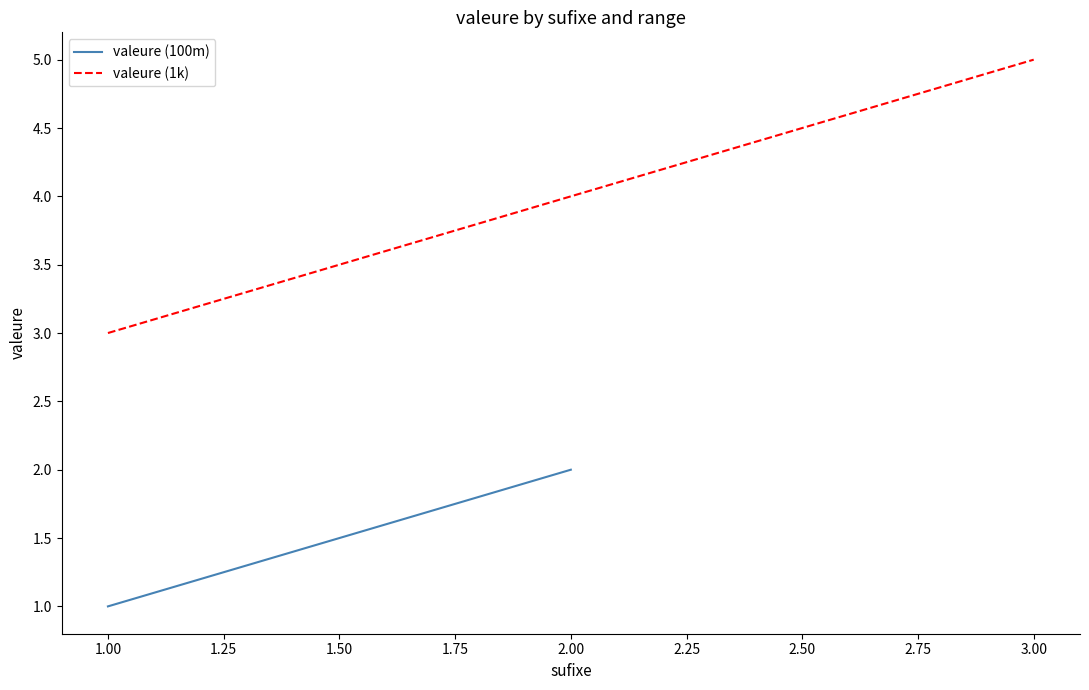

The value of valeure (1k) at 3.00 is 5. True or false?

True